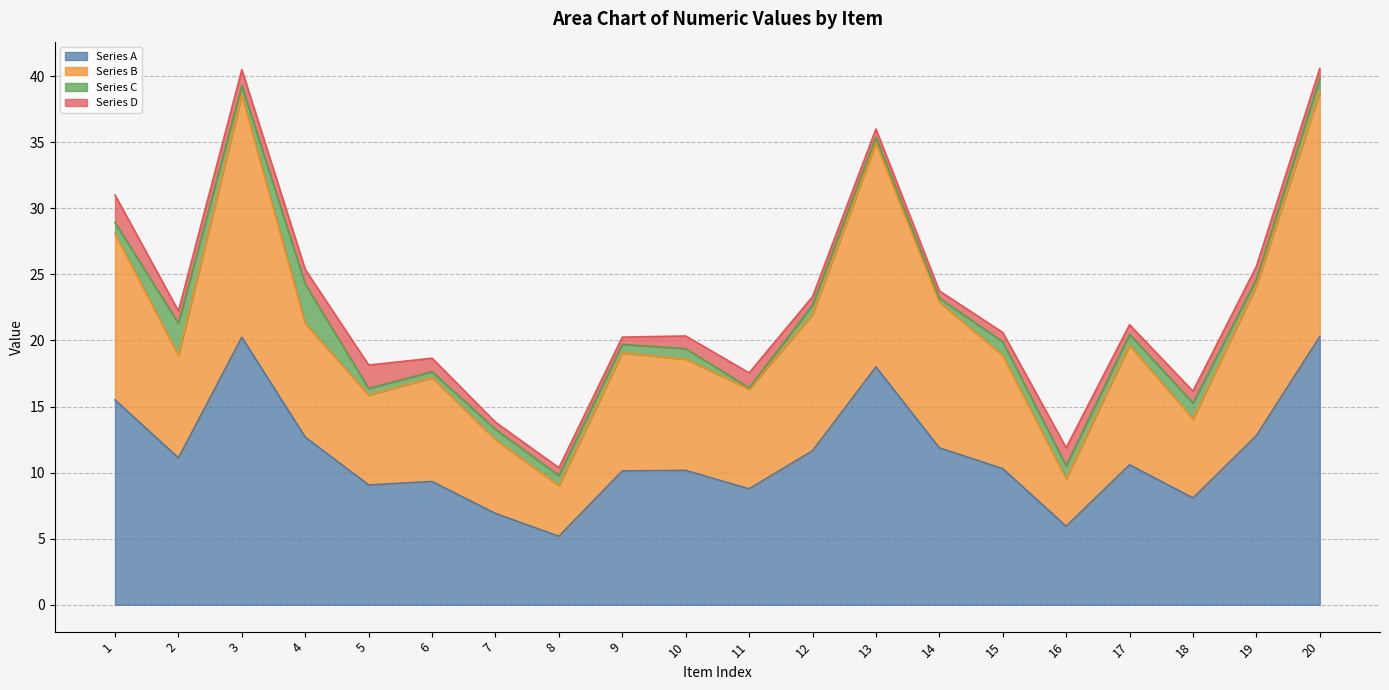

Which series has the largest total across all categories?

Series B